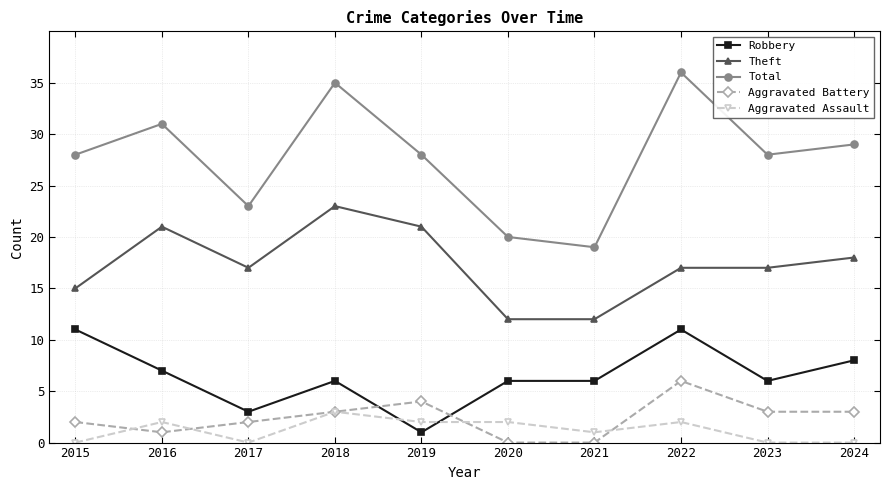

True or false: Theft has a value of 17 at 2023.

True